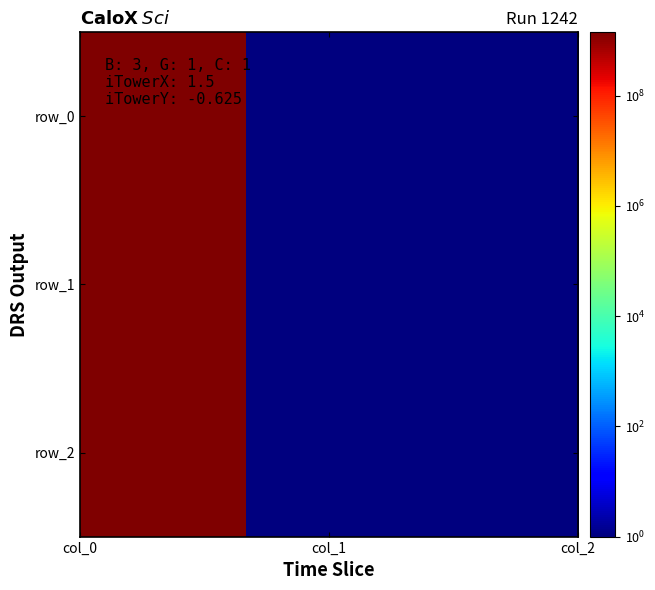

Reading left to right, transcribe all the data shown in this chart.

row_0: 1402060051.0	0.5	0.5
row_1: 1405632756.0	0.5	0.5
row_2: 1410446553.0	0.5	0.5